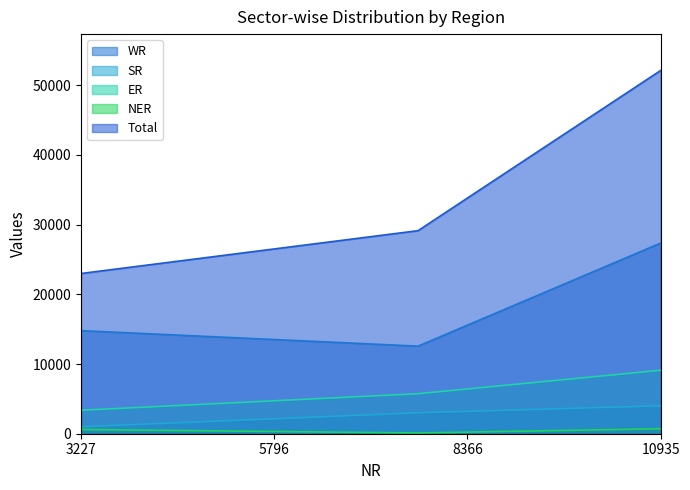

At how many categories does at least one series exceed 30536?

1